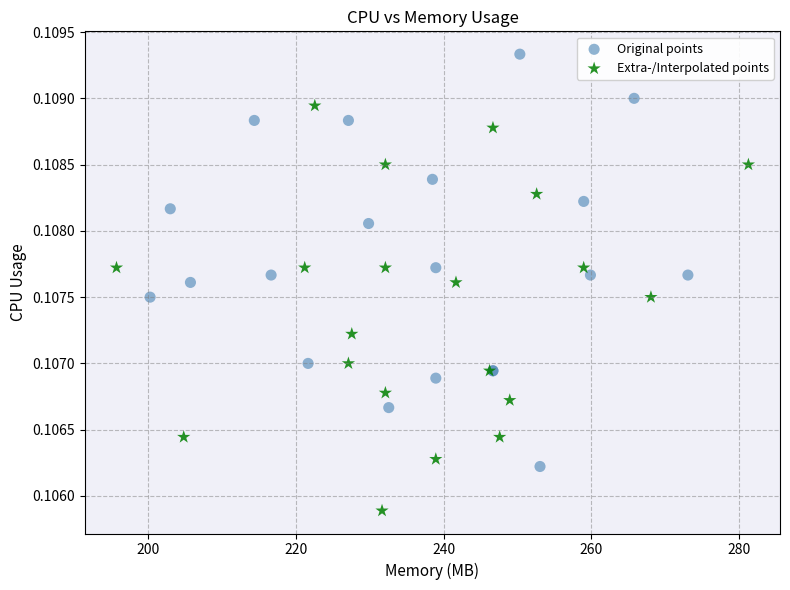

Which series reaches the minimum Y coordinate?

Extra-/Interpolated points